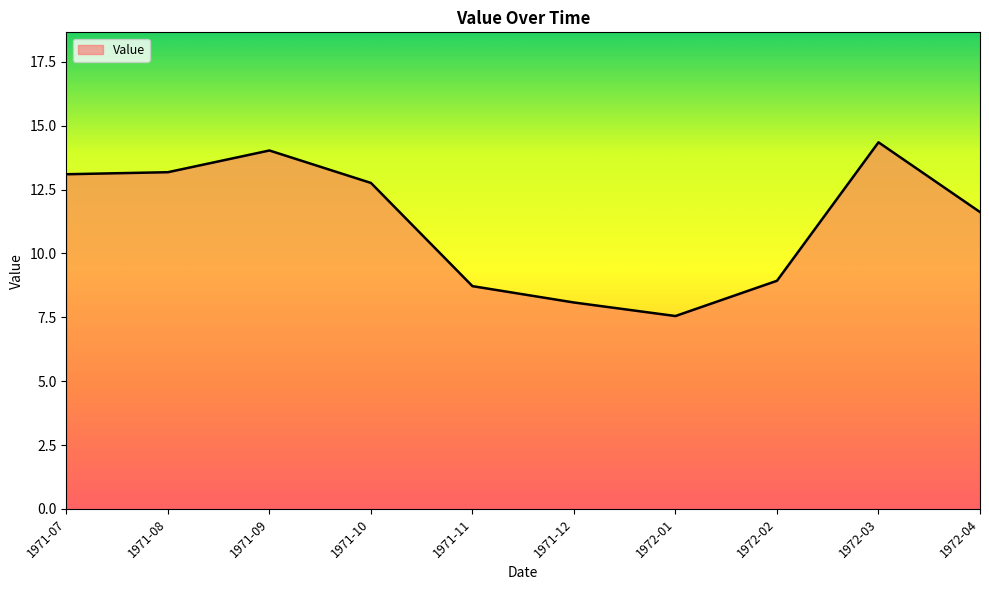

Read the value at 1971-08.

13.2